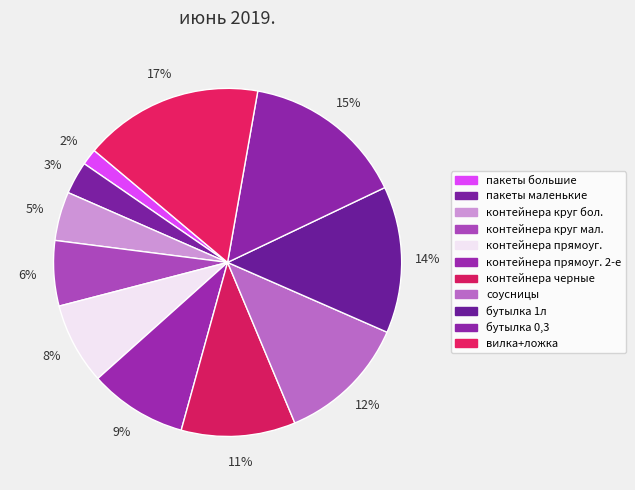

To the nearest percent, what is the average slice percentage?

9%